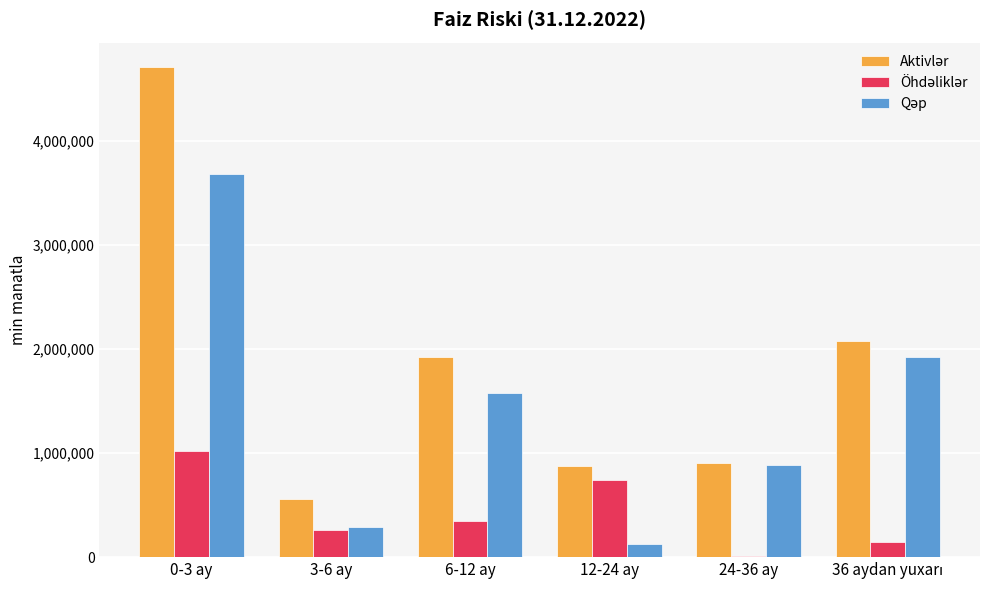

At which category is the sum across all series the highest?

0-3 ay